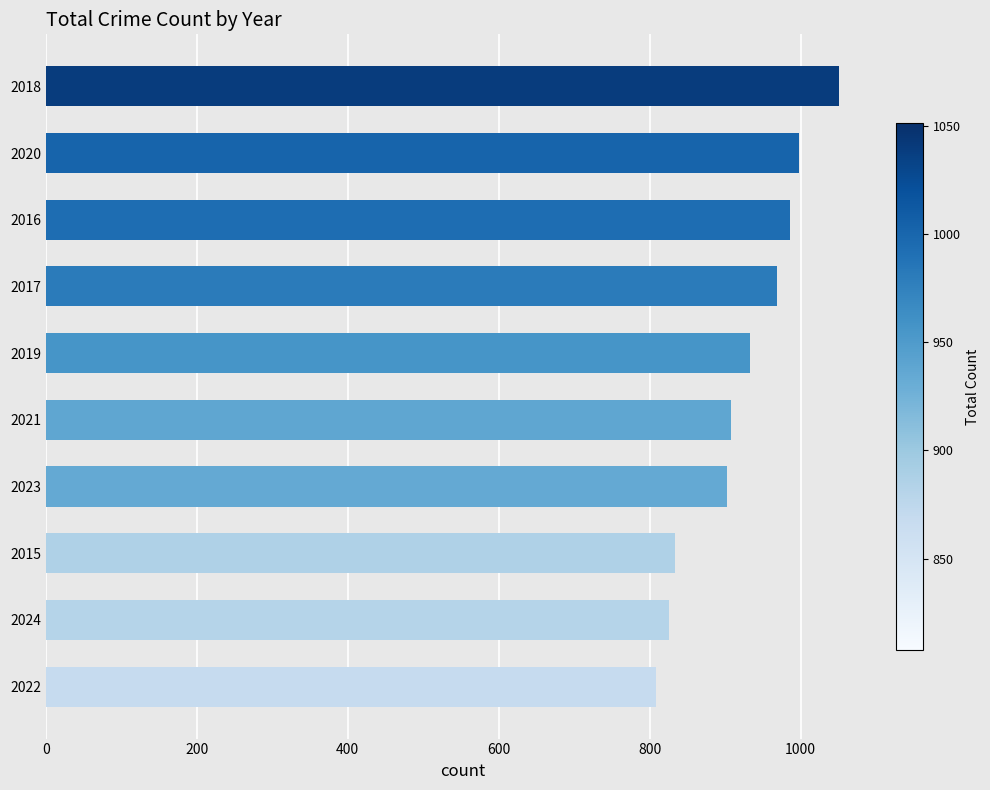

How many data points does each series have?

10